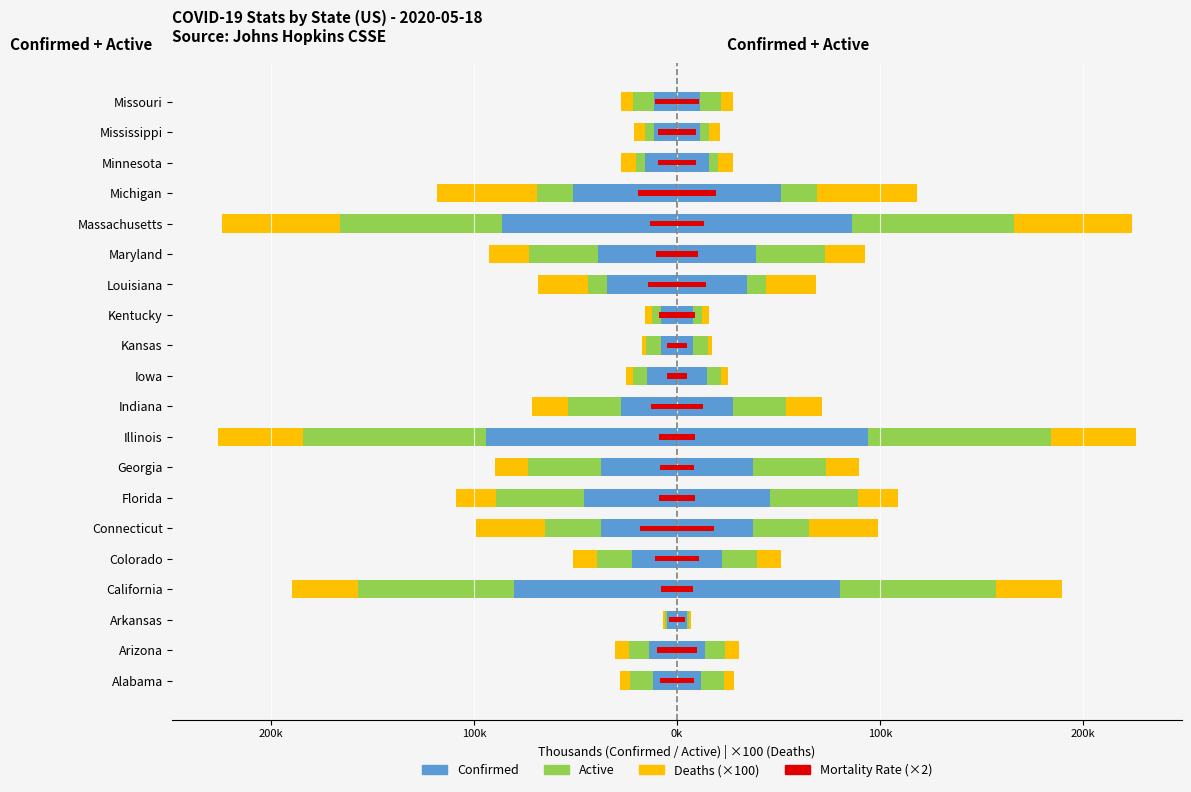

How many data points in Active are above -11?

9